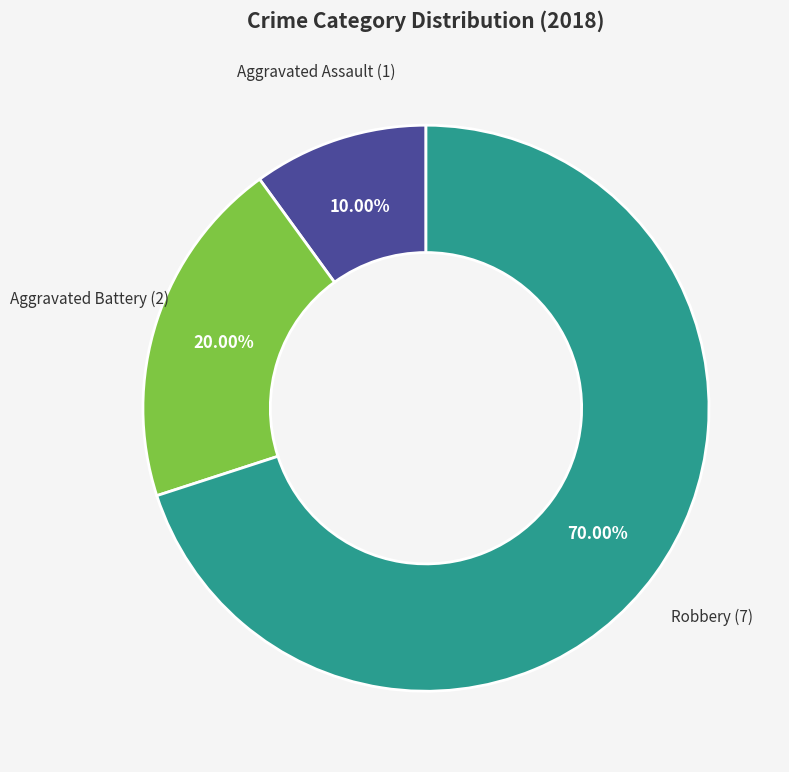

What is the ratio of the value at Aggravated Battery to the value at Aggravated Assault?

2.0